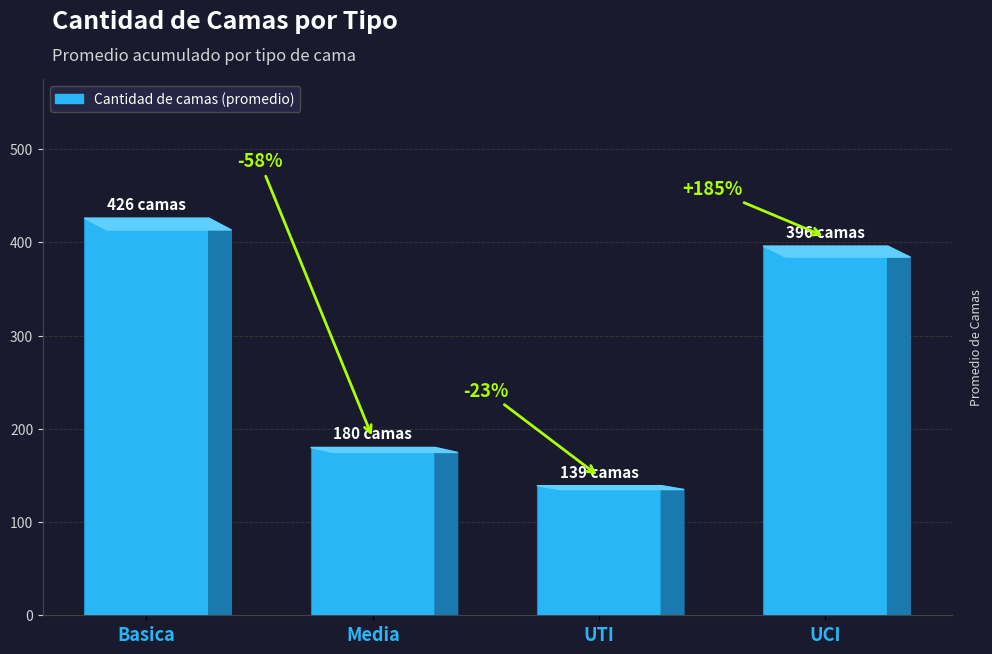

How many bars are there in total?

4